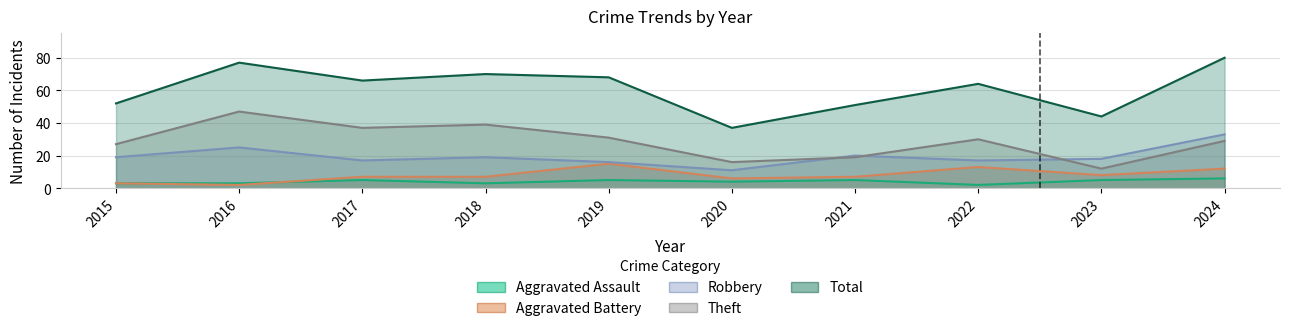

What are all the series names shown in the legend?

Aggravated Assault, Aggravated Battery, Robbery, Theft, Total